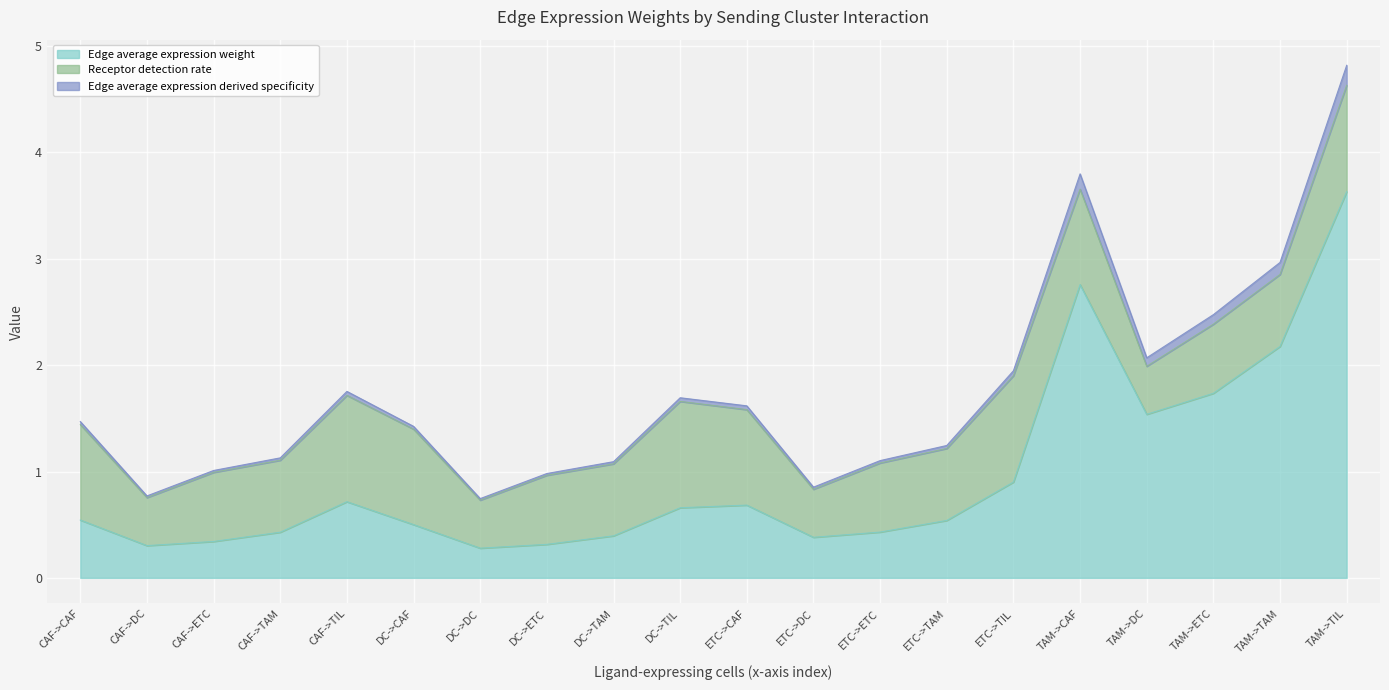

Is it true that Edge average expression derived specificity equals 1.6 at ETC->ETC?

False